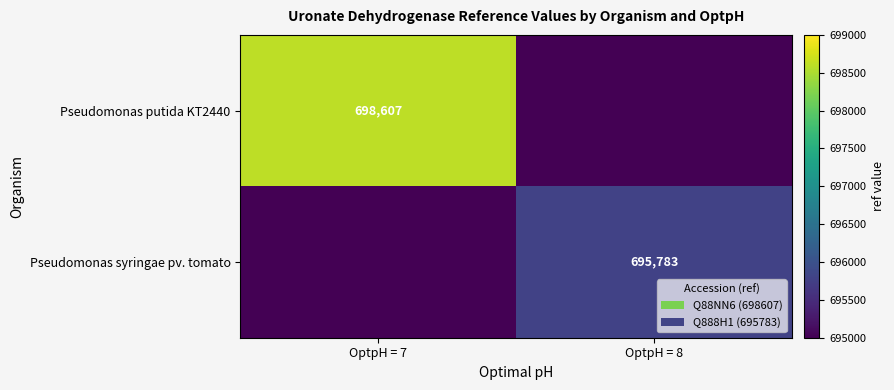

True or false: Pseudomonas putida KT2440 has a value of 698607 at OptpH = 7.

True